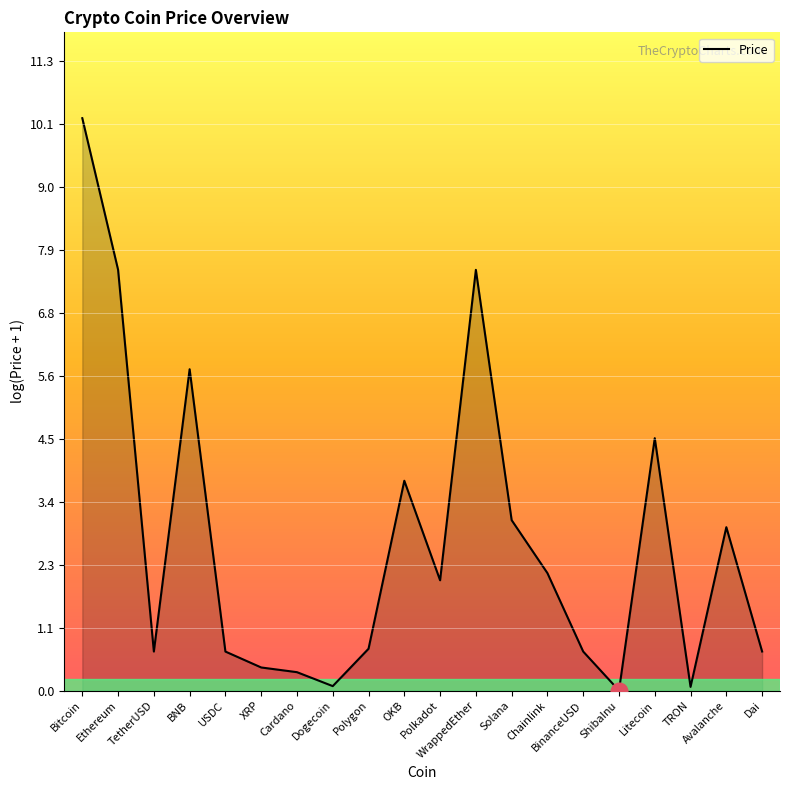

What is the difference between the maximum and minimum values?

10.2